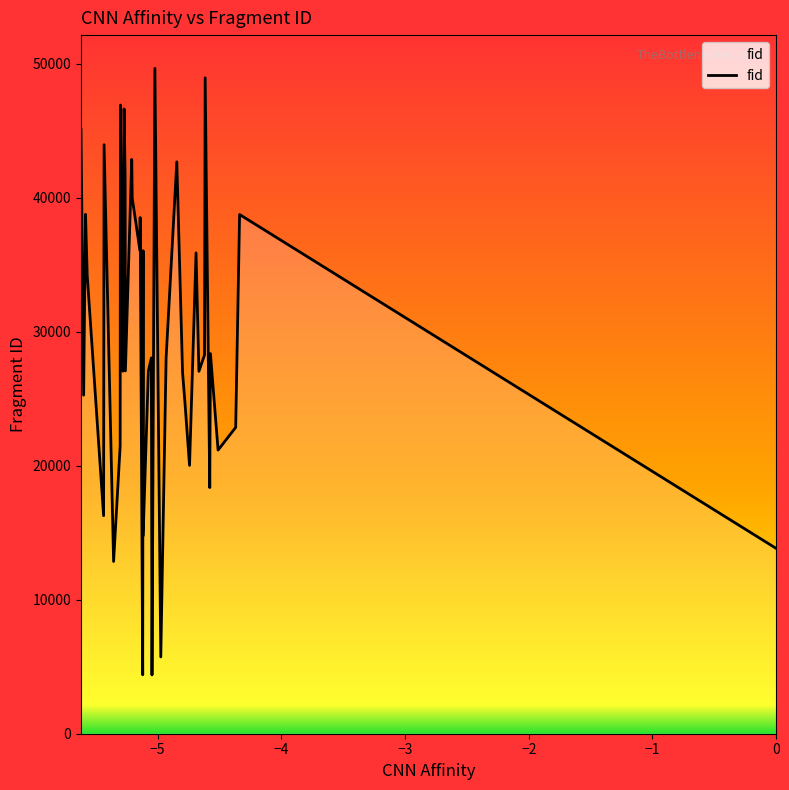

What is the difference between the maximum and minimum values?

45284